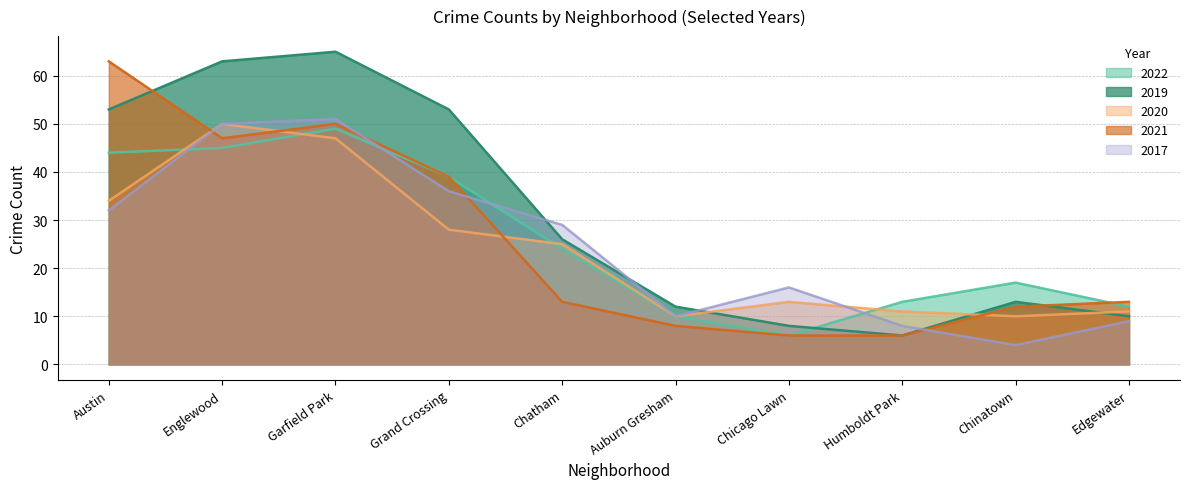

The value of 2022 at Chicago Lawn is 6. True or false?

True